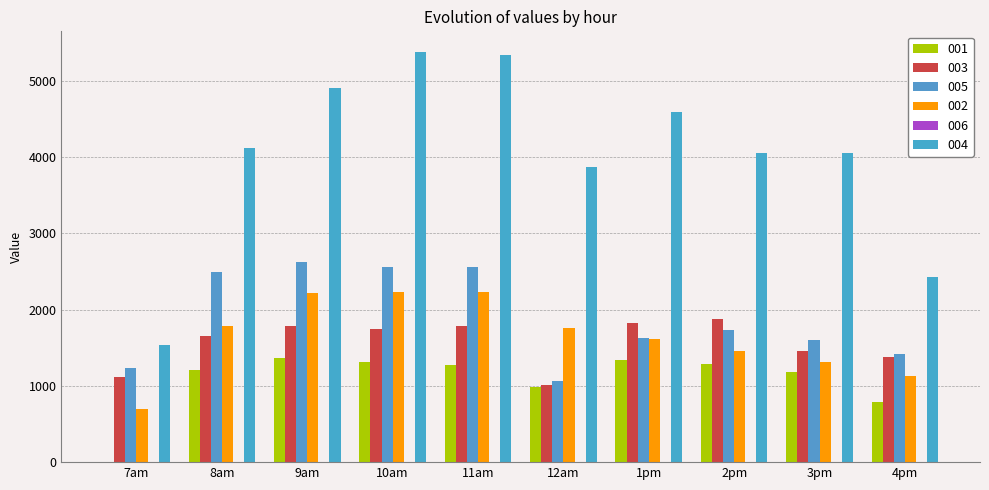

Which series has the largest total across all categories?

004